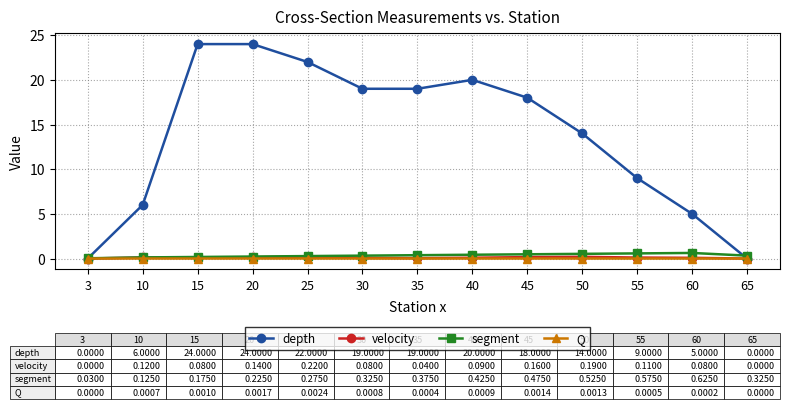

List the series in order of their peak value, highest first.

depth, segment, velocity, Q